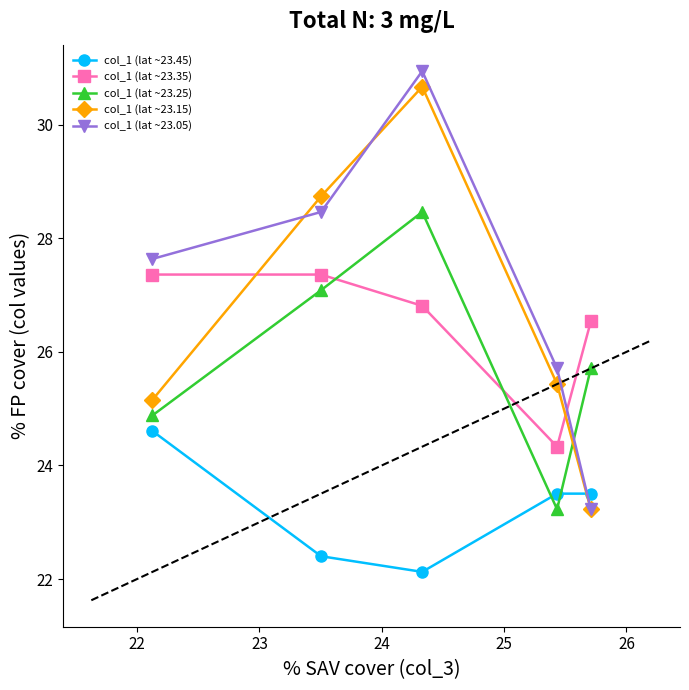

In col_1 (lat ~23.35), how many points are lower than both neighbors (excluding endpoints)?

1